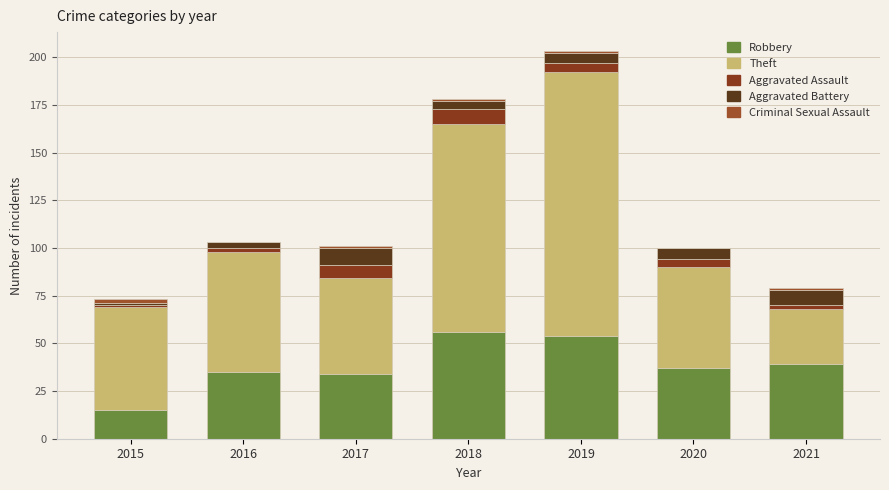

How many data points does each series have?

7